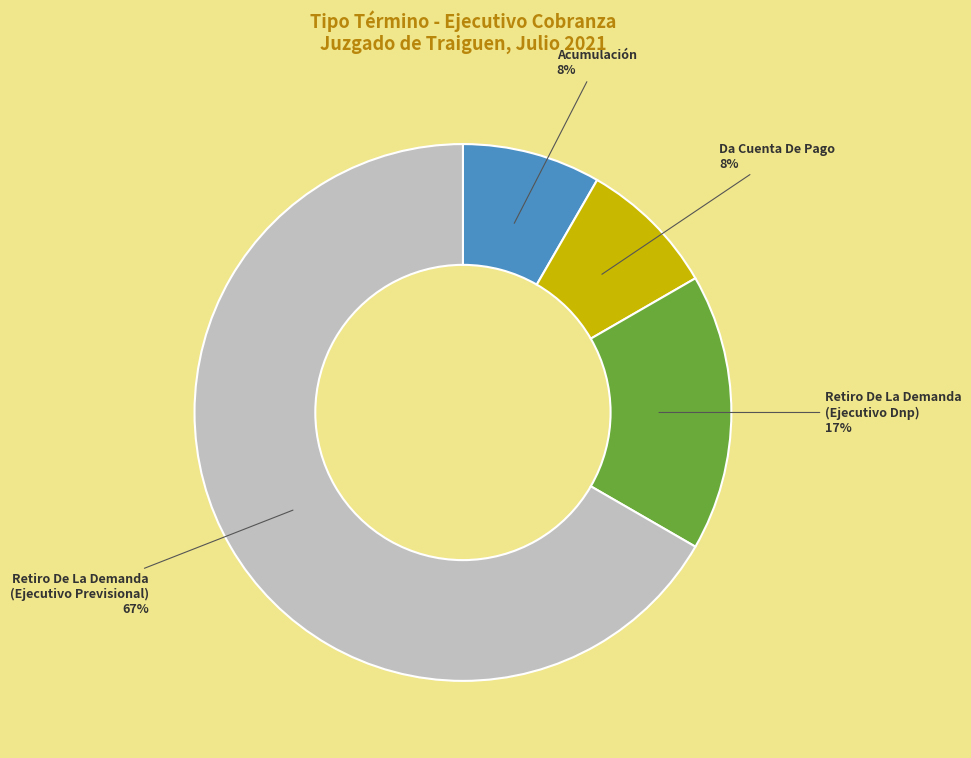

What percentage is the Da Cuenta De Pago slice, to the nearest percent?

8%